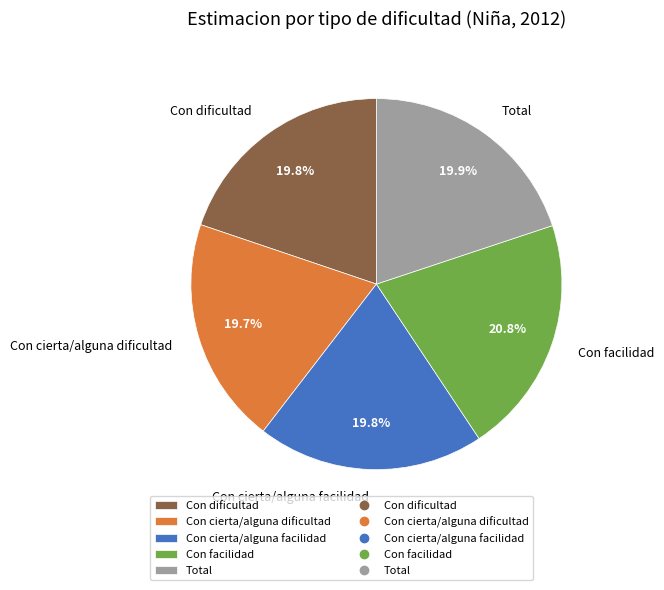

Is there a majority slice in this chart?

No